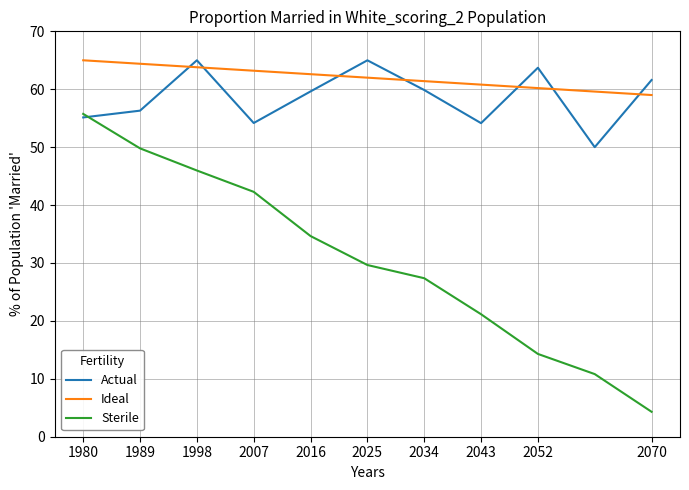

What is the maximum value shown in the chart?

65.0